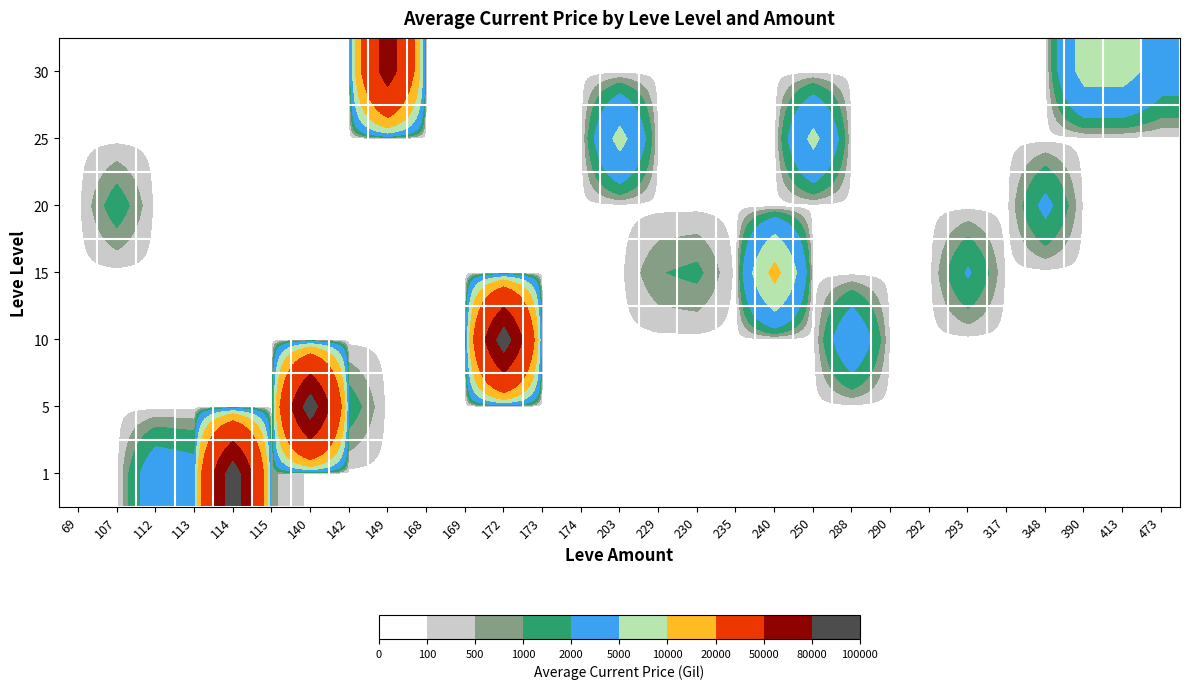

At which category does the chart reach its minimum across all series?

69